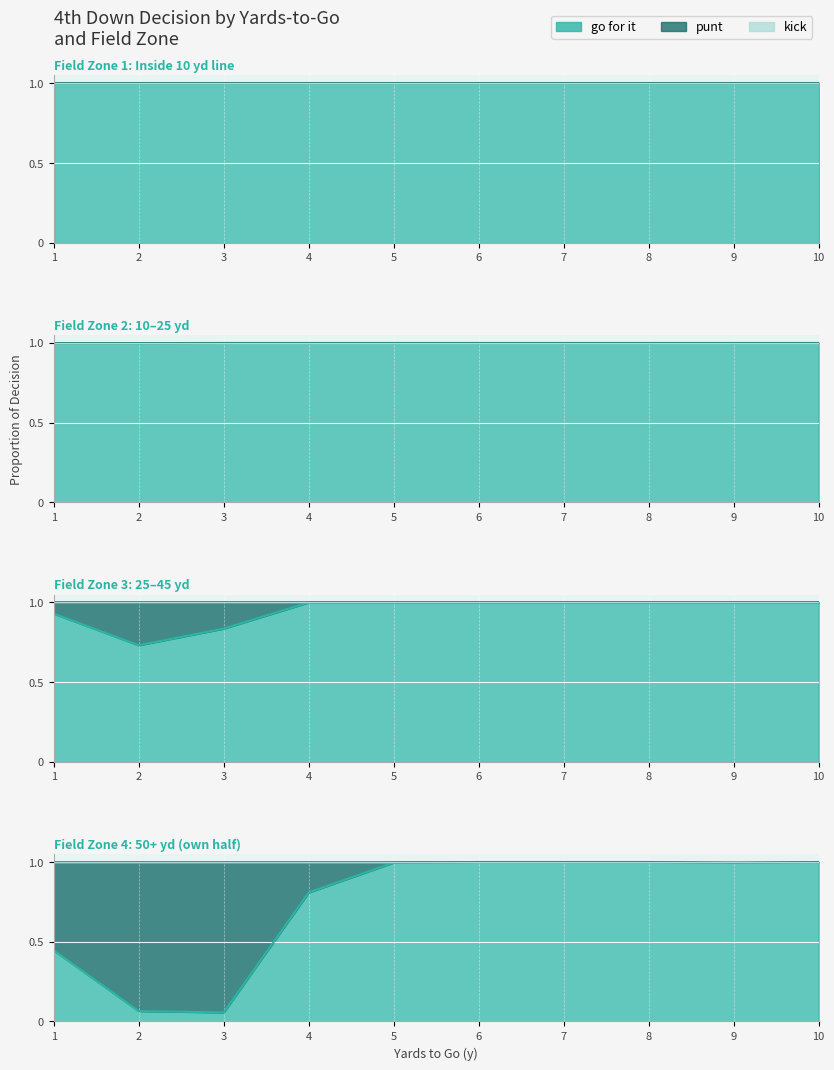

Reading left to right, transcribe all the data shown in this chart.

gofor: 1.0	1.0	0.9	0.4	1.0	1.0	0.7	0.1	1.0	1.0	0.8	0.1	1.0	1.0	1.0	0.8	1.0	1.0	1.0	1.0	1.0	1.0	1.0	1.0	1.0	1.0	1.0	1.0	1.0	1.0	1.0	1.0	1.0	1.0	1.0	1.0	1.0	1.0	1.0	1.0
punt: 0.0	0.0	0.1	0.6	0.0	0.0	0.3	0.9	0.0	0.0	0.2	0.9	0.0	0.0	0.0	0.2	0.0	0.0	0.0	0.0	0.0	0.0	0.0	0.0	0.0	0.0	0.0	0.0	0.0	0.0	0.0	0.0	0.0	0.0	0.0	0.0	0.0	0.0	0.0	0.0
kick: 0.0	0.0	0.0	0.0	0.0	0.0	0.0	0.0	0.0	0.0	0.0	0.0	0.0	0.0	0.0	0.0	0.0	0.0	0.0	0.0	0.0	0.0	0.0	0.0	0.0	0.0	0.0	0.0	0.0	0.0	0.0	0.0	0.0	0.0	0.0	0.0	0.0	0.0	0.0	0.0